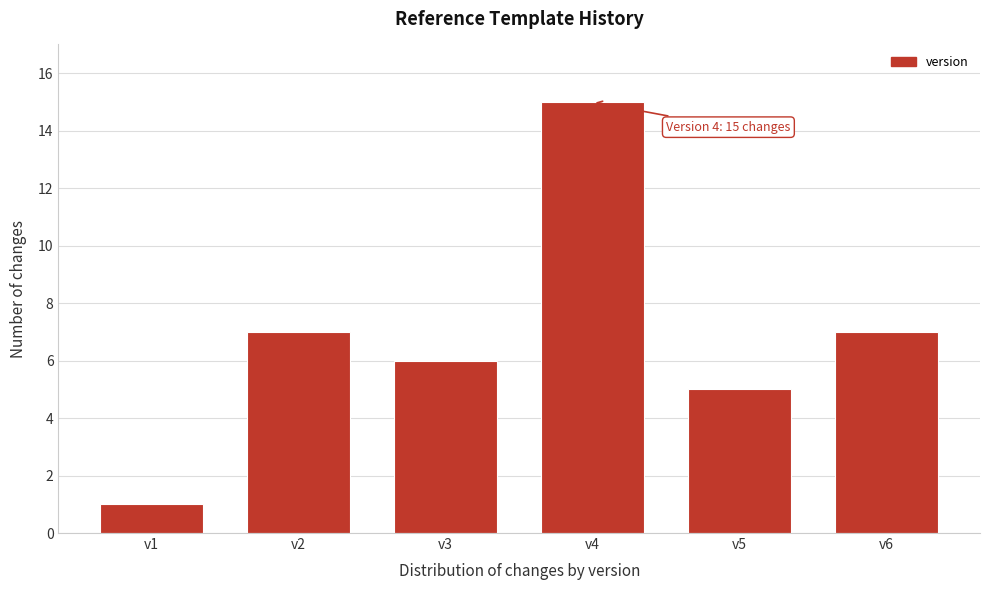

Reading left to right, extract all data points from this chart.

v1=1	v2=7	v3=6	v4=15	v5=5	v6=7